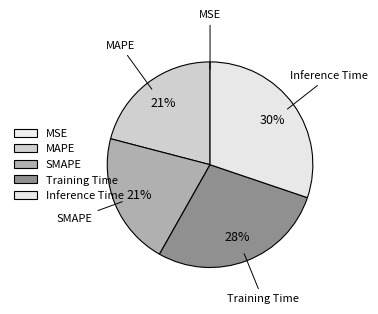

To the nearest percent, what is the difference between the MSE and Inference Time slice percentages?

30%